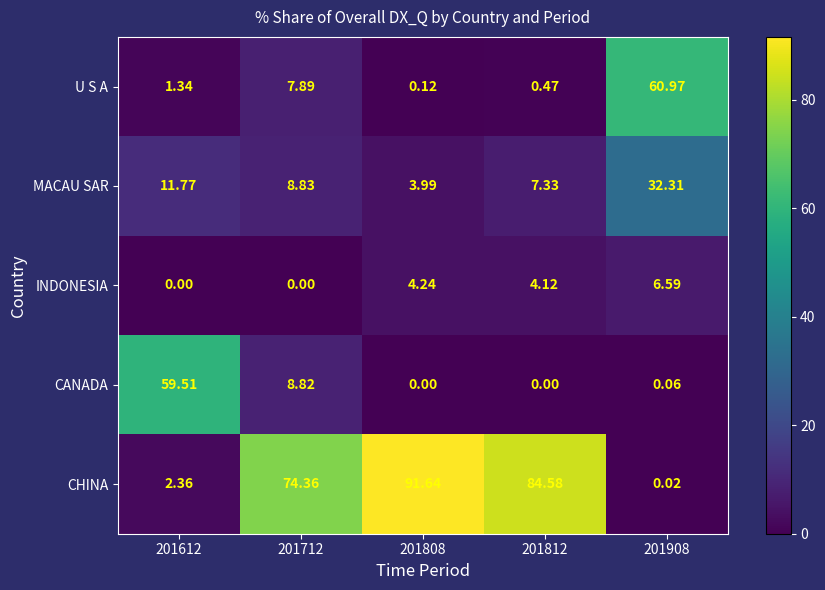

At which category does the chart reach its peak across all series?

201808